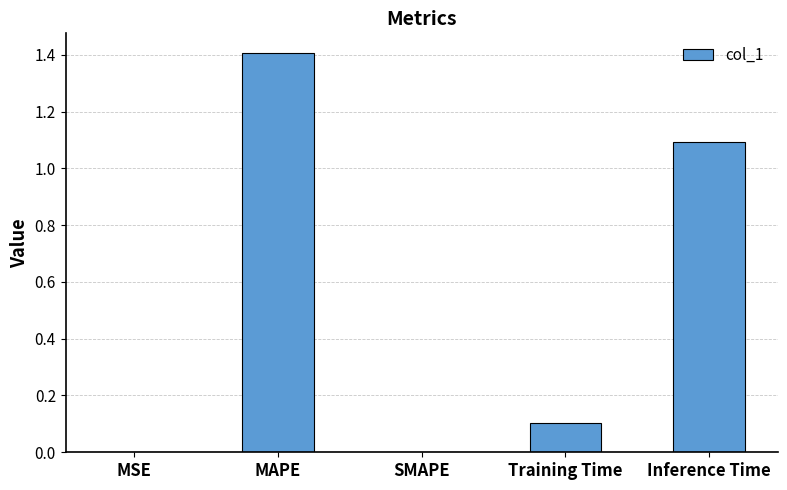

What is the sum of the values at Inference Time and MAPE?

2.5